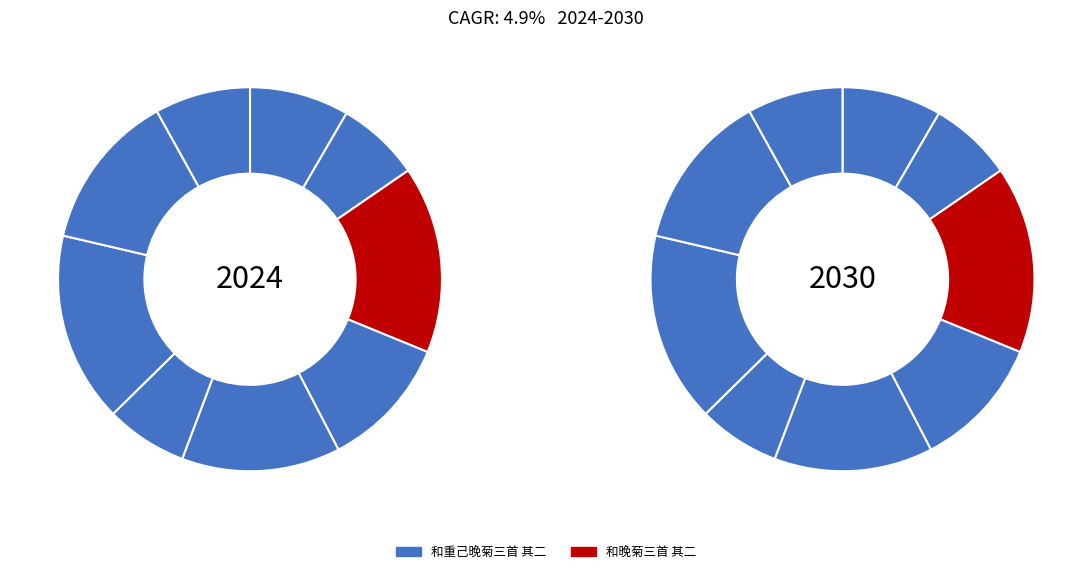

True or false: 和重己晚菊三首 其二 accounts for 26% of the total.

False